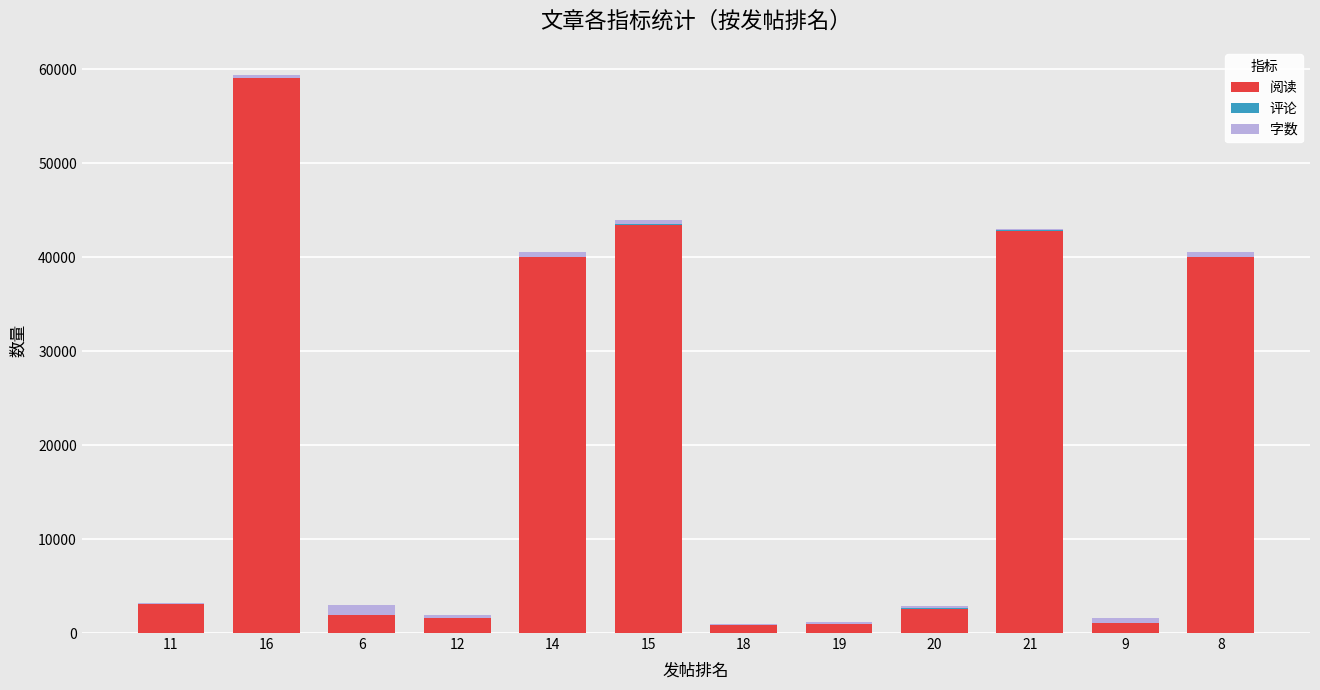

At which category is the sum across all series the highest?

16